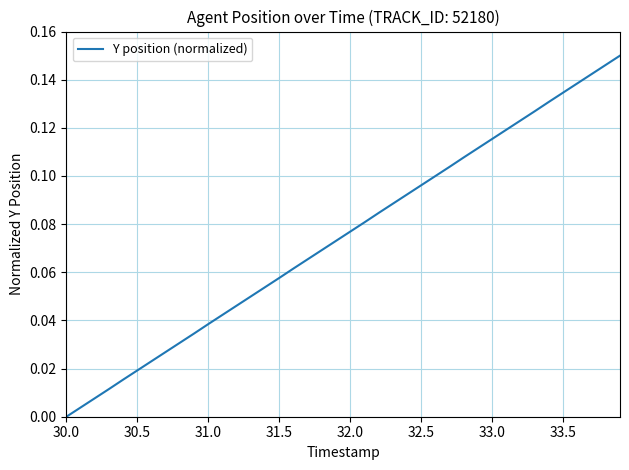

How many lines are shown in the chart?

1